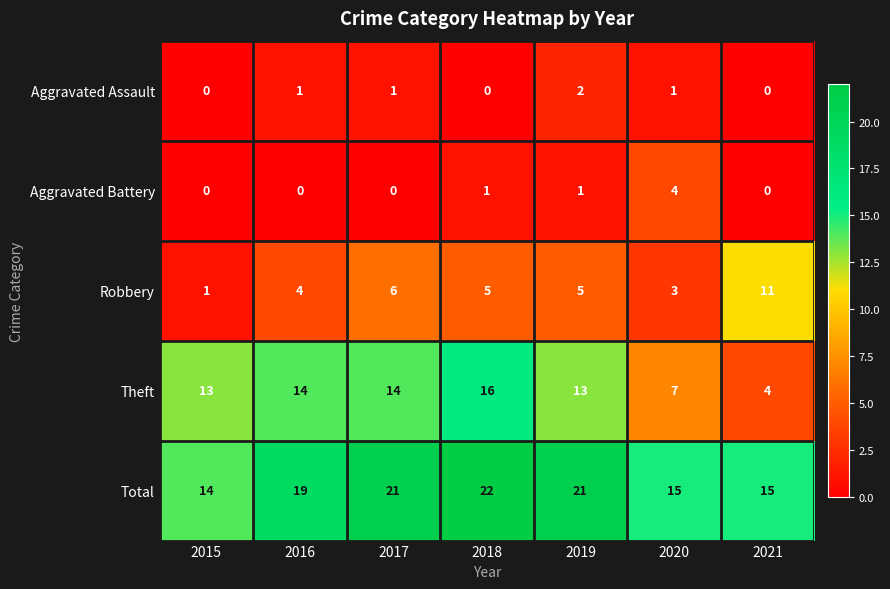

What is the difference between the maximum and second lowest values in the Robbery series?

8